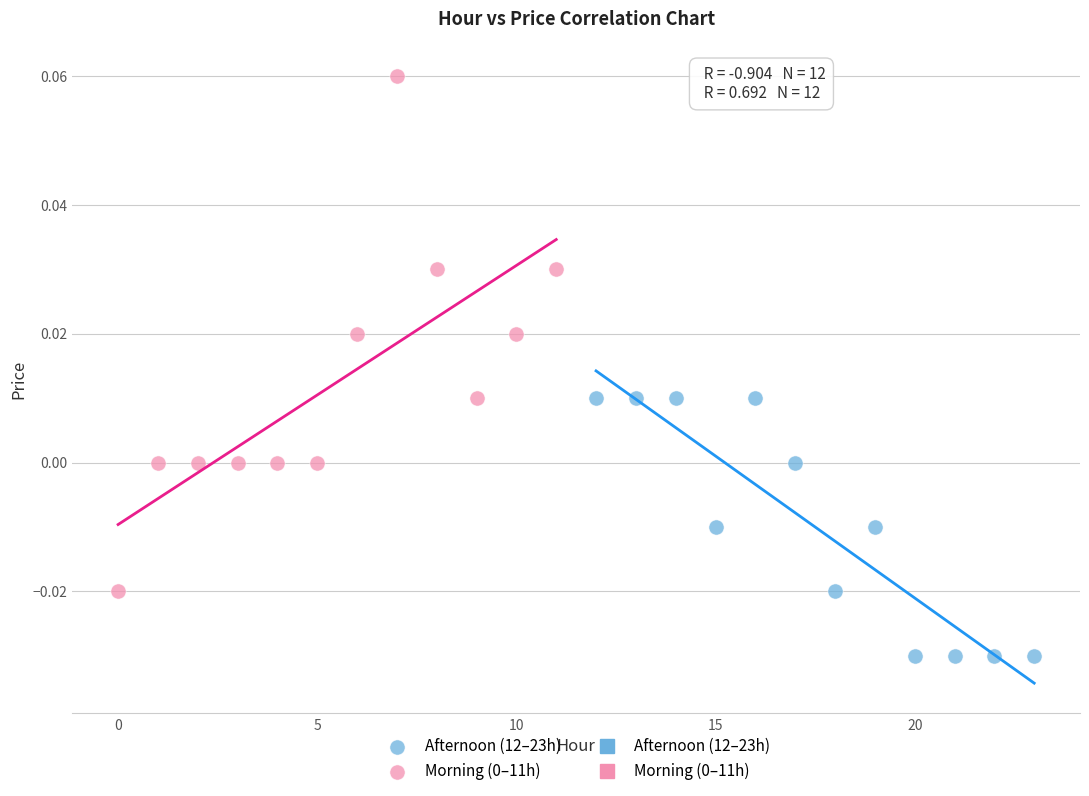

Which series reaches the minimum Y coordinate?

Afternoon (12–23h)